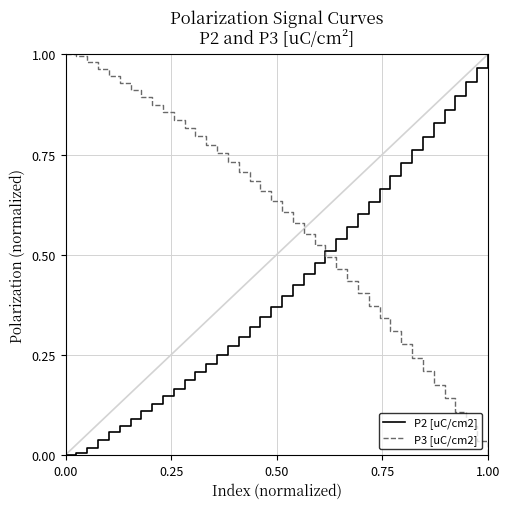

How many times do P2 [uC/cm2] and P3 [uC/cm2] cross each other?

1